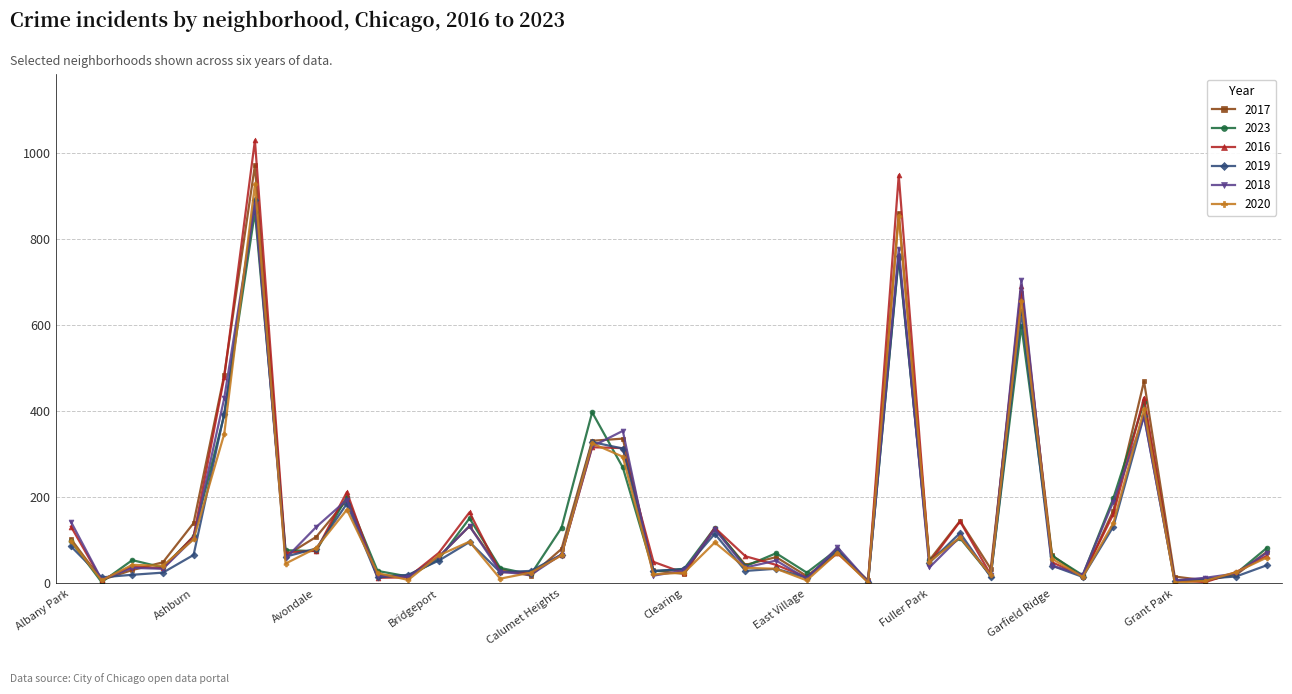

What is the maximum value shown in the chart?

1028